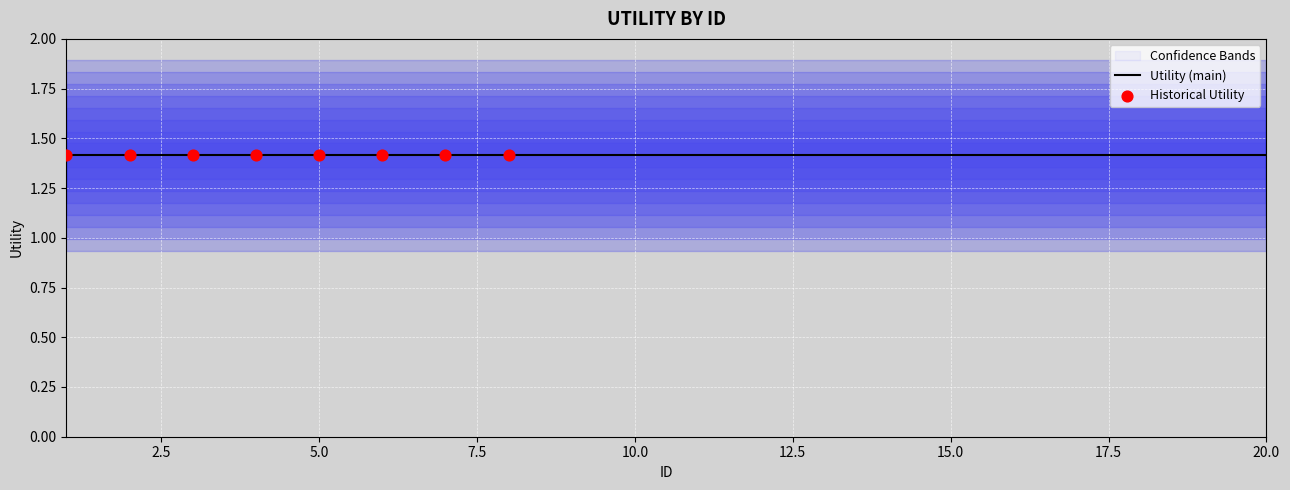

Is the value of Utility_band1 at 9 greater than the value of Utility at 9?

No